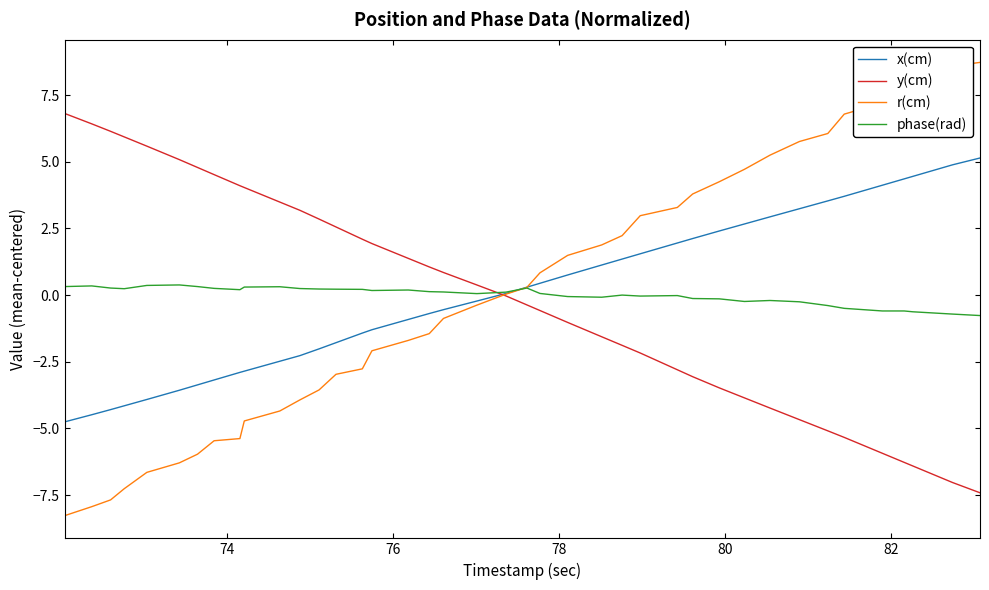

What is the lowest value of the r(cm) series?

-8.3